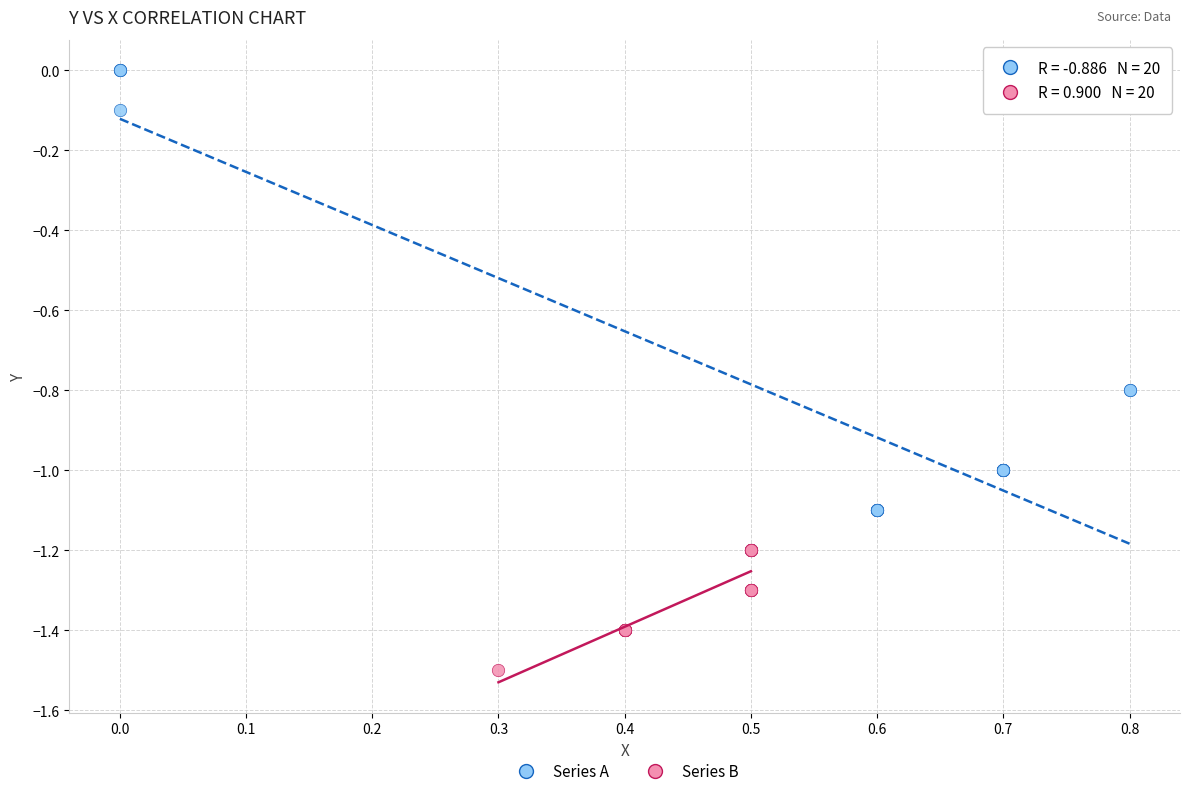

Which series reaches the maximum Y coordinate?

Series A